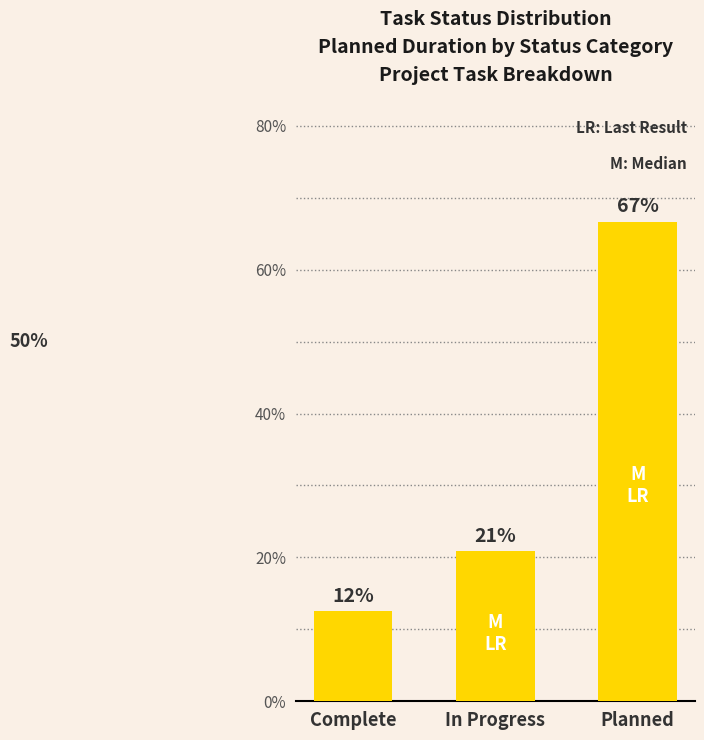

Which has a higher value, In Progress or Planned?

Planned